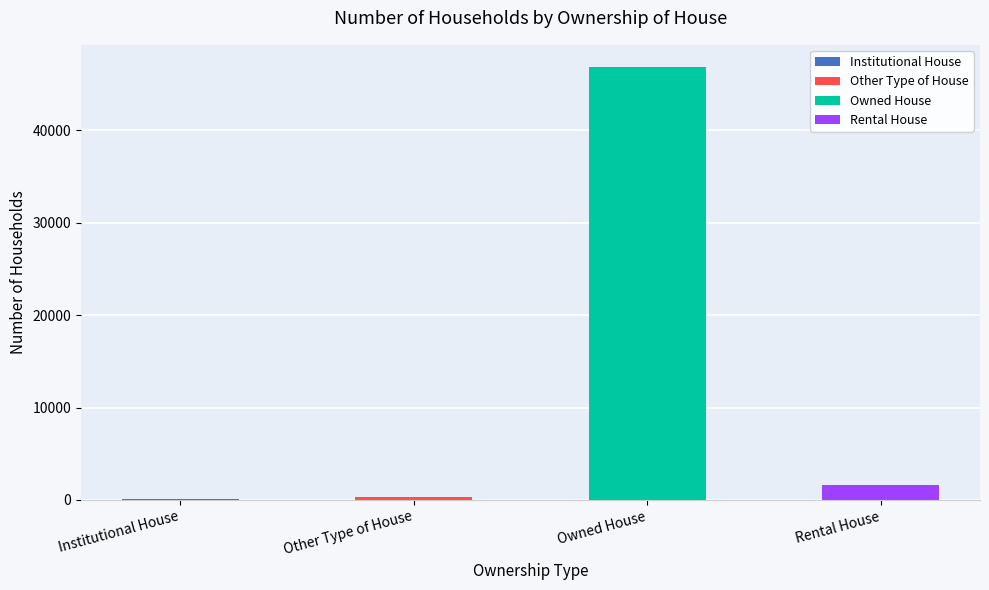

The value at Rental House is 1604. True or false?

True